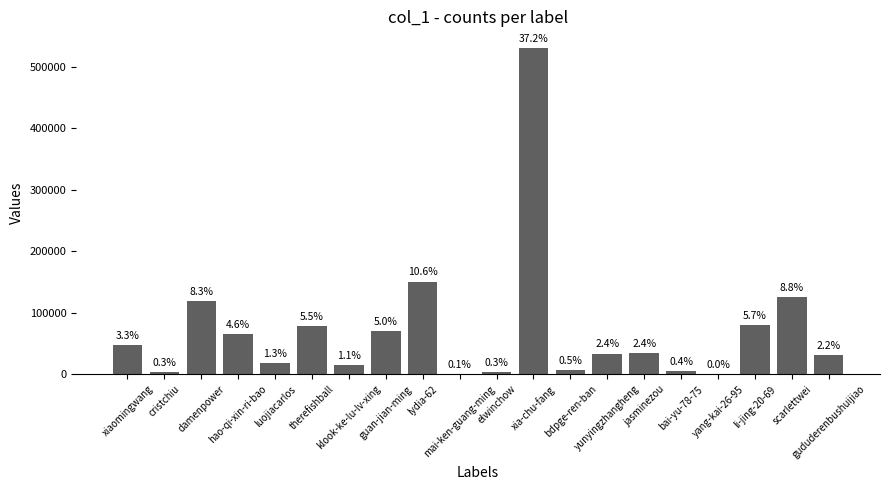

What is the label of the 7th bar from the left?

klook-ke-lu-lv-xing